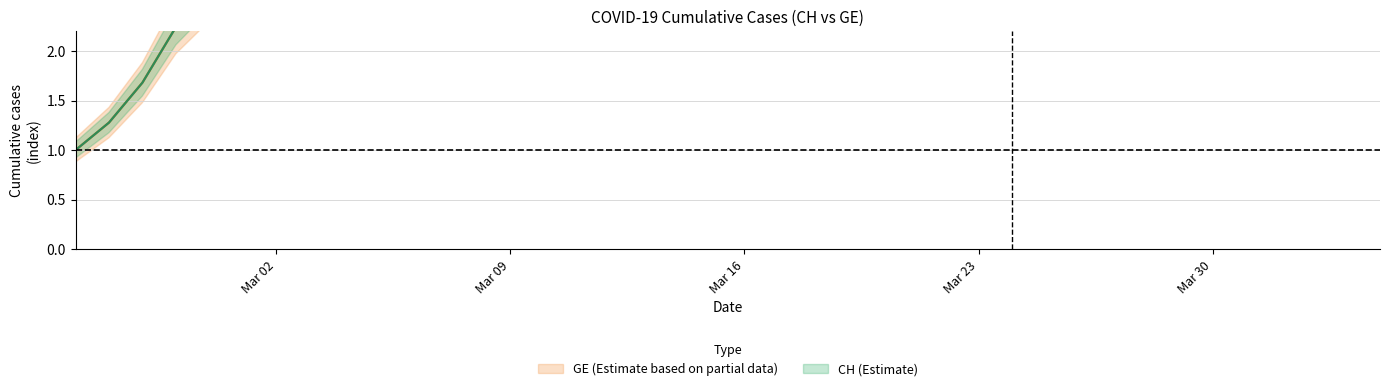

Does the chart have visible grid lines?

Yes